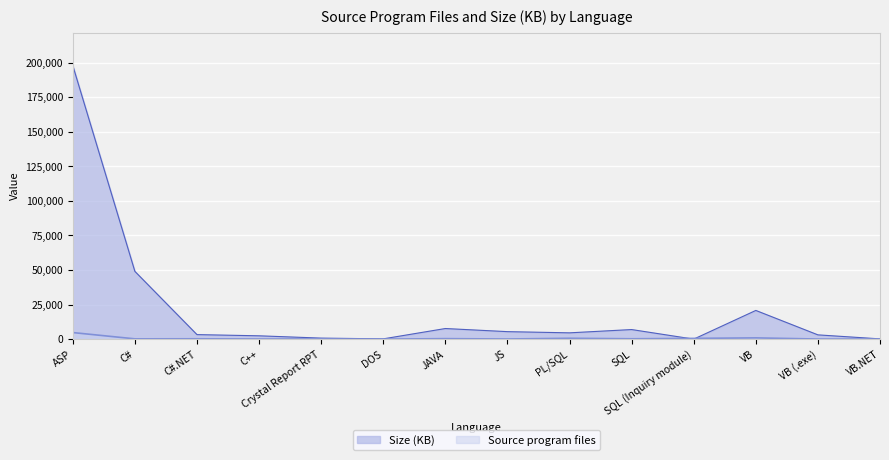

Reading left to right, transcribe all the data shown in this chart.

Source program files: 4746.0	198.0	242.0	83.0	95.0	3.0	346.0	92.0	619.0	249.0	540.0	903.0	63.0	17.0
Size (KB): 197943.2	49033.0	3272.8	2400.0	738.0	193.0	7671.0	5412.3	4549.5	6924.1	0.0	20756.0	3084.0	178.0